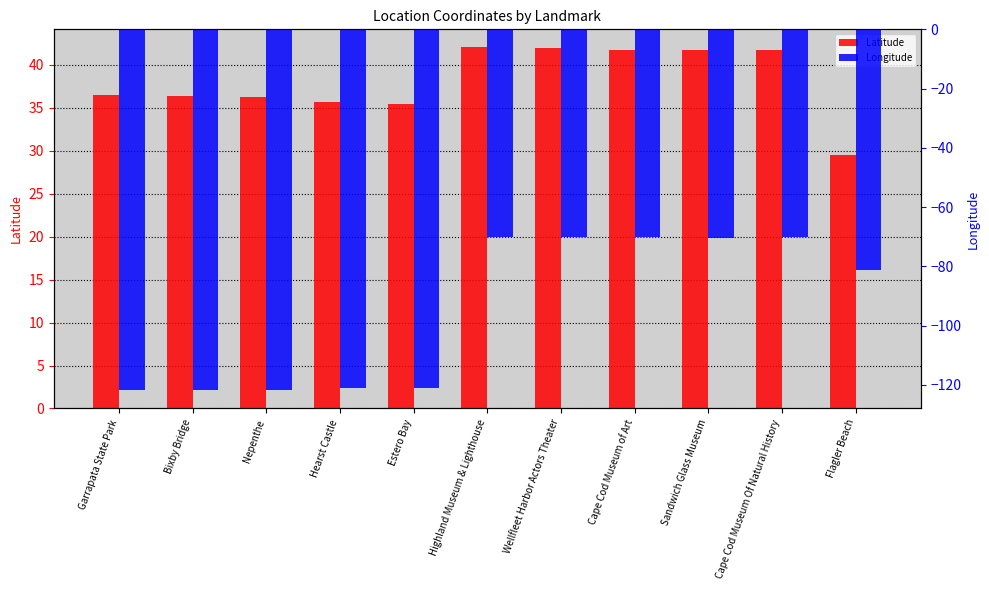

What is the difference between the maximum and minimum values in the Latitude series?

12.6